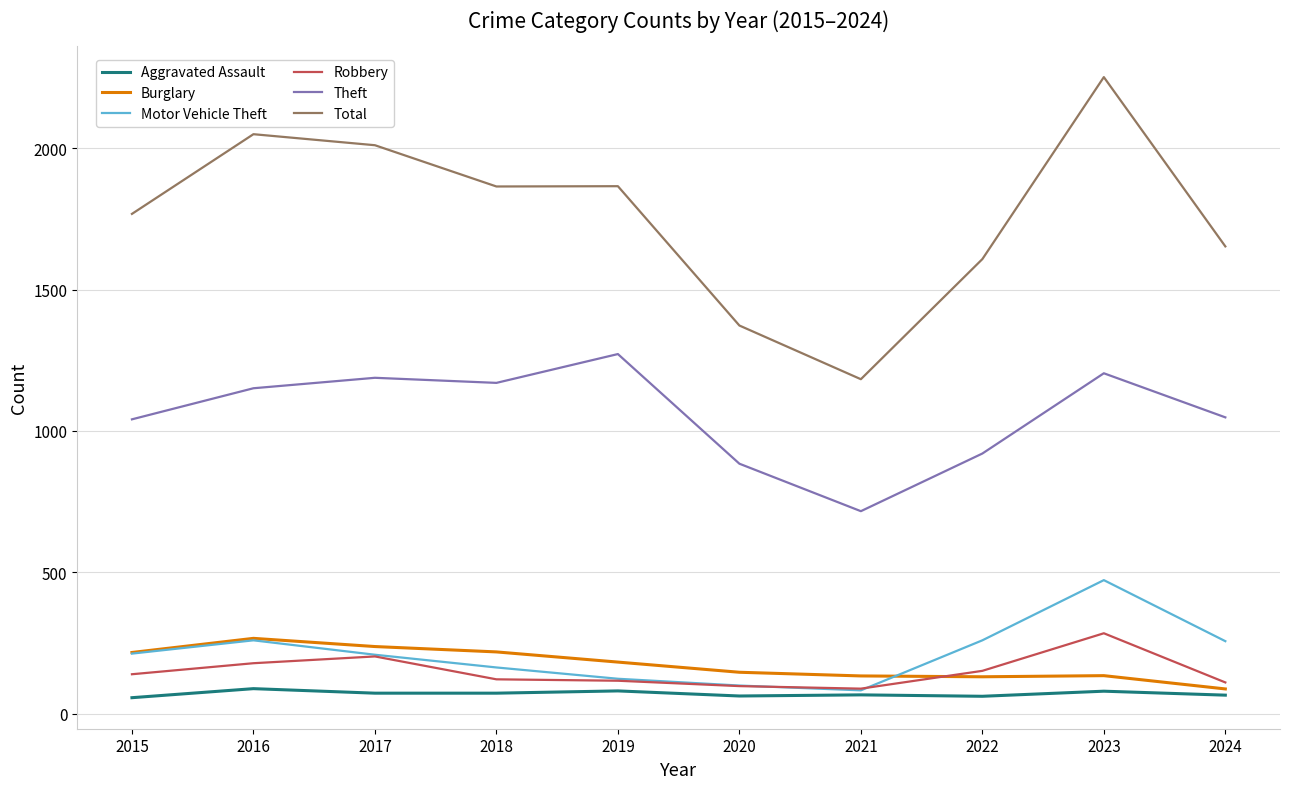

How many lines are shown in the chart?

6